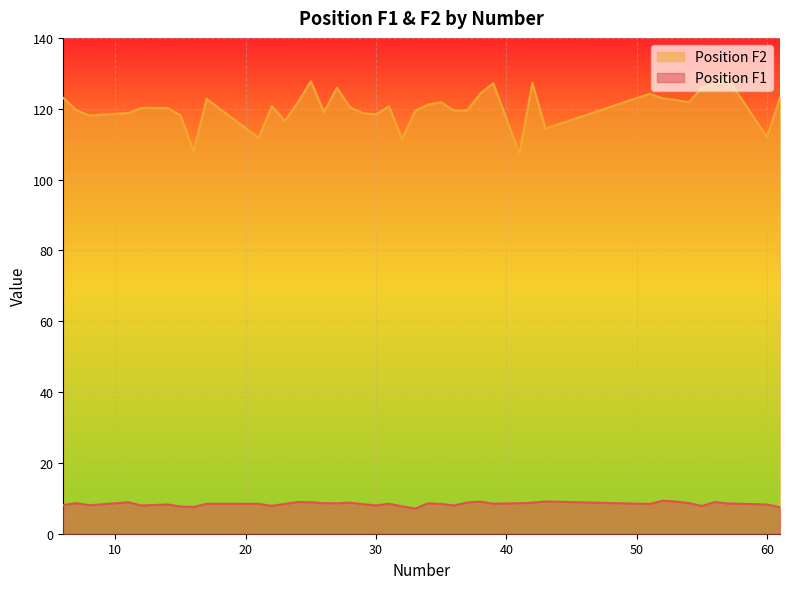

List the labels in order of Position F2 value, largest first.

57, 25, 42, 39, 56, 27, 55, 38, 51, 61, 6, 52, 17, 53, 54, 35, 24, 34, 22, 31, 28, 12, 14, 7, 37, 36, 33, 26, 11, 29, 30, 15, 8, 23, 43, 60, 21, 32, 16, 41